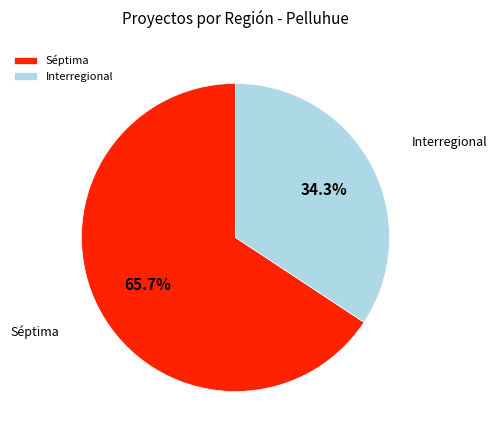

How many slices are in this pie chart?

2